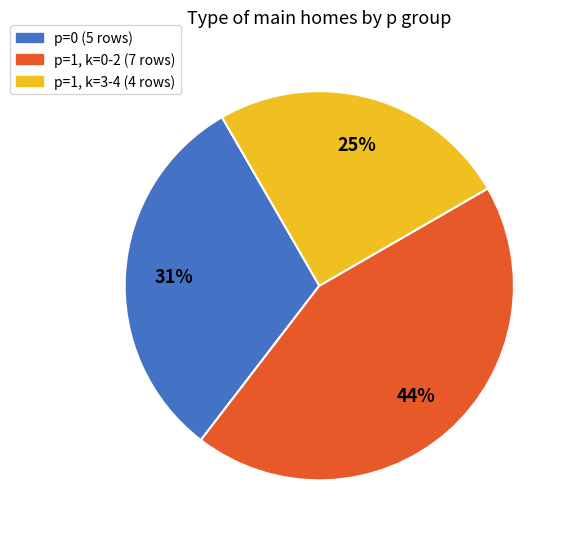

Count the number of slices in the pie.

3